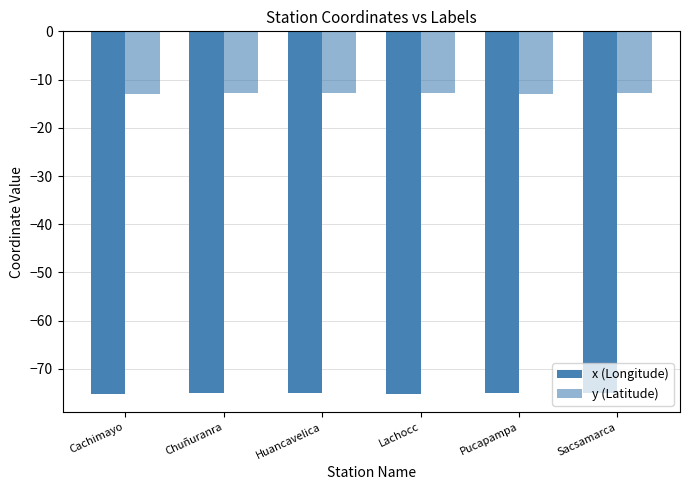

What is the difference between the y (Latitude) values at Pucapampa and Chuñuranra?

0.2